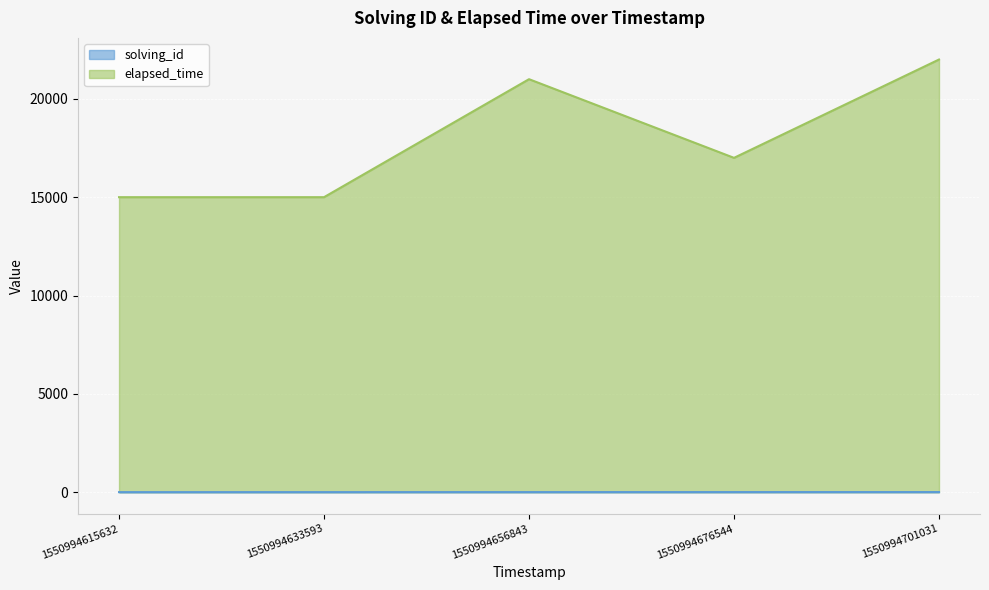

At which label does solving_id reach its peak?

1550994701031